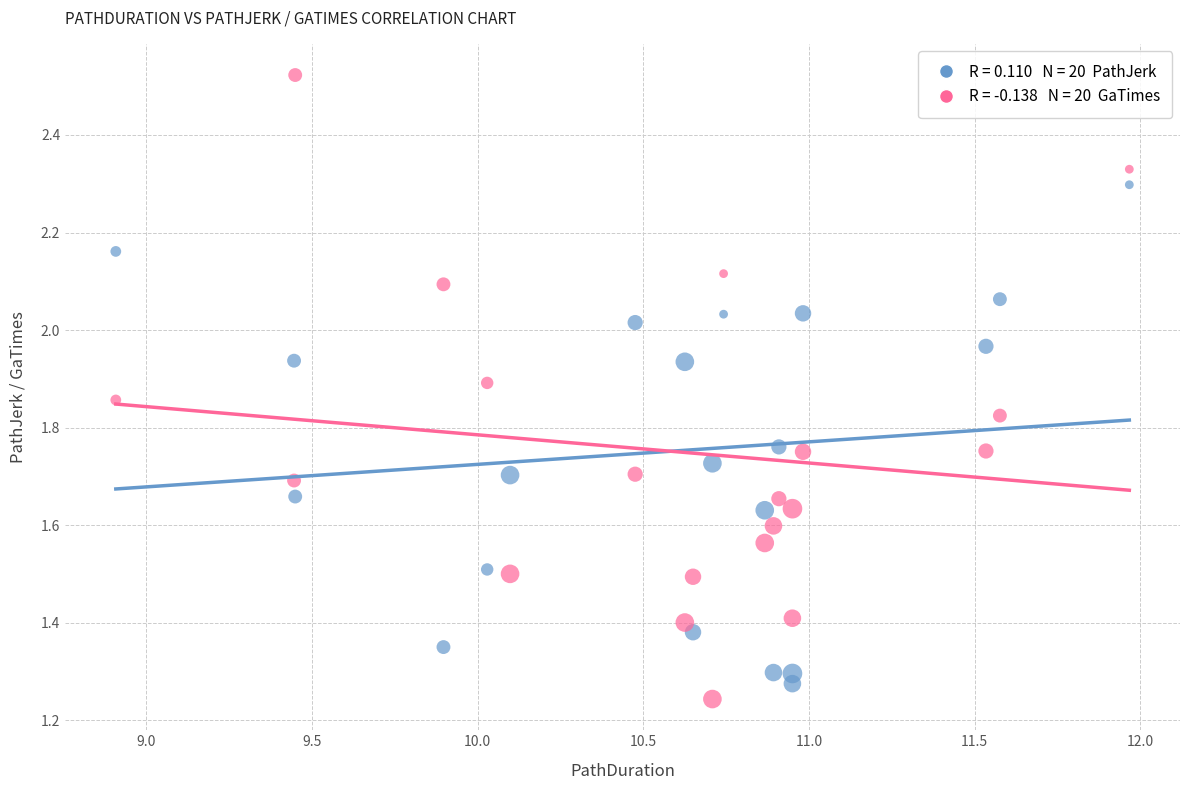

Across all data points, what is the range of X values (max minus min)?

3.1